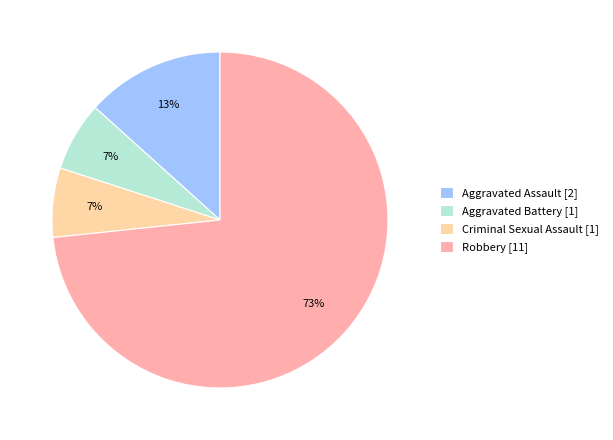

Which category accounts for the majority?

Robbery